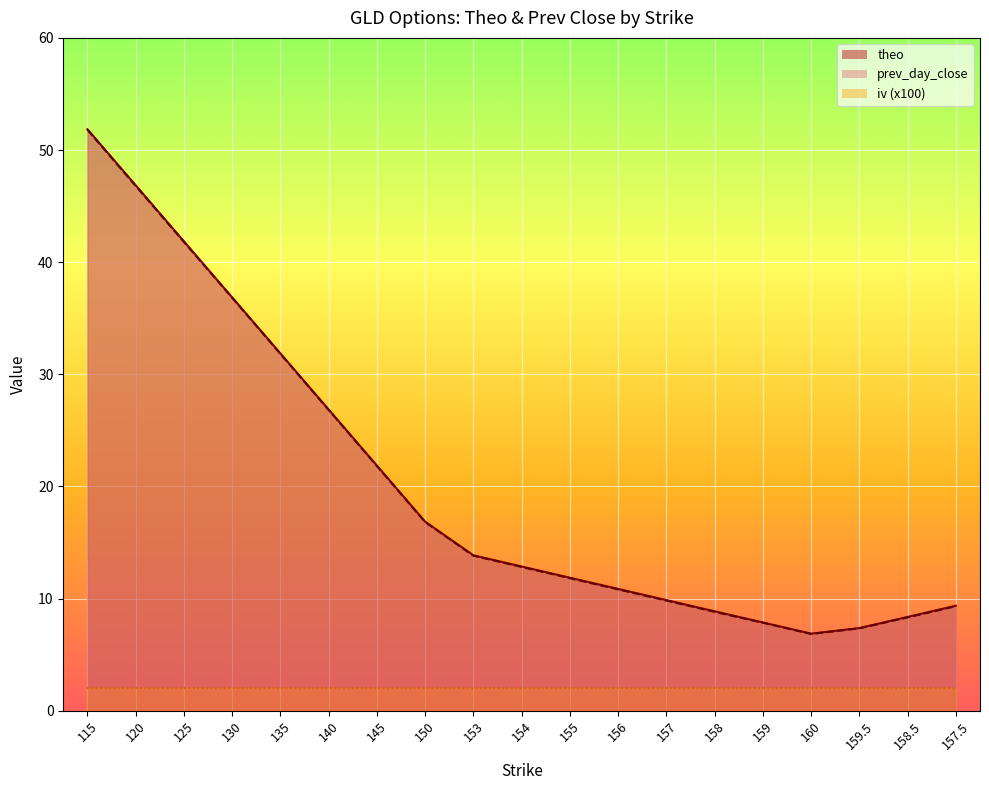

What is the sum of all prev_day_close values?

382.2